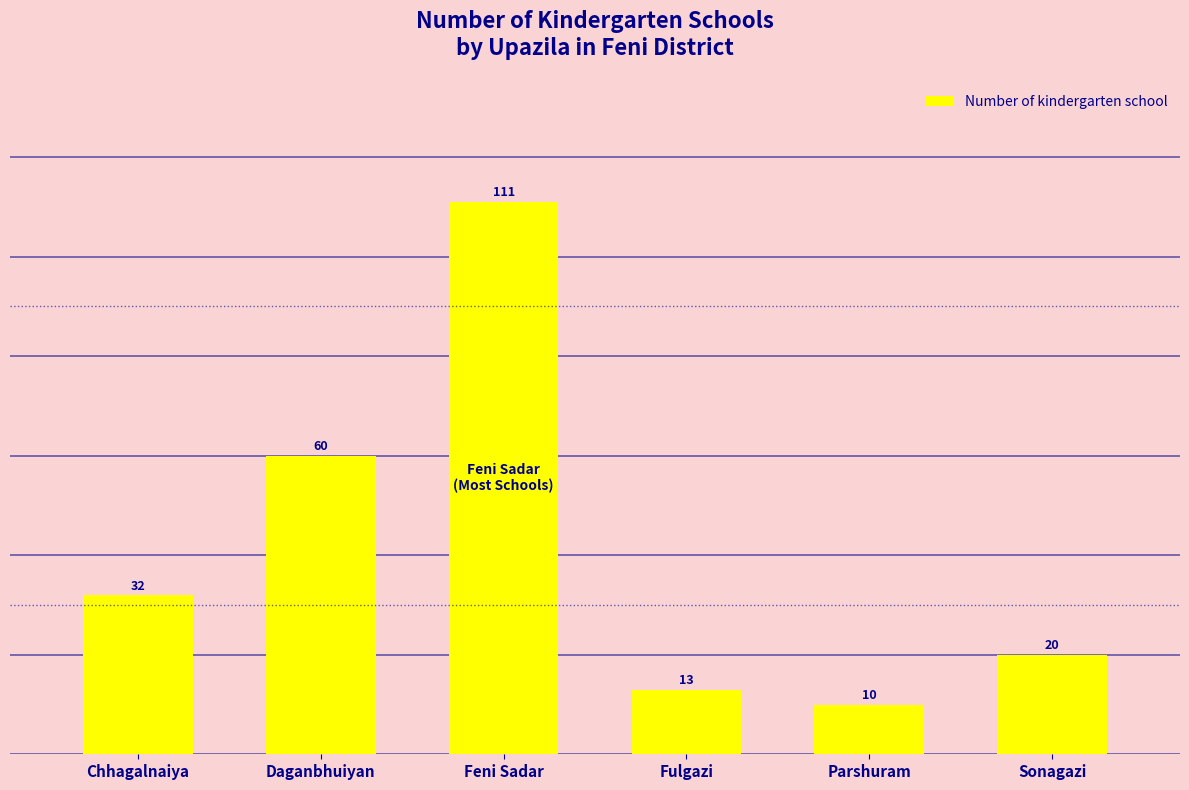

What is the sum of the values at Sonagazi and Chhagalnaiya?

52